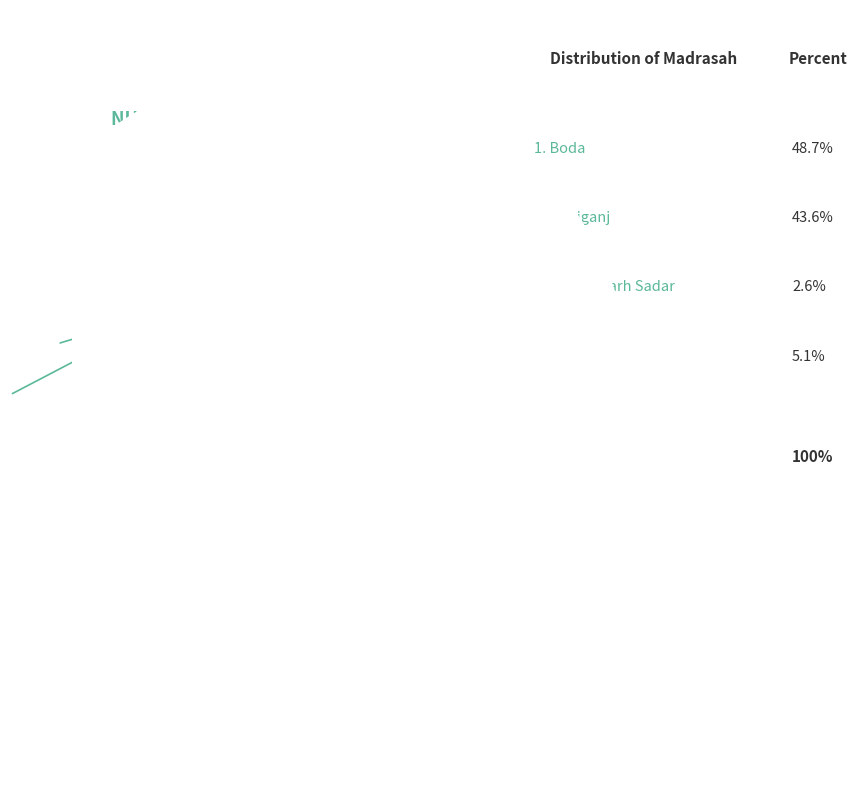

Does Tentulia account for over 50% of the chart?

No